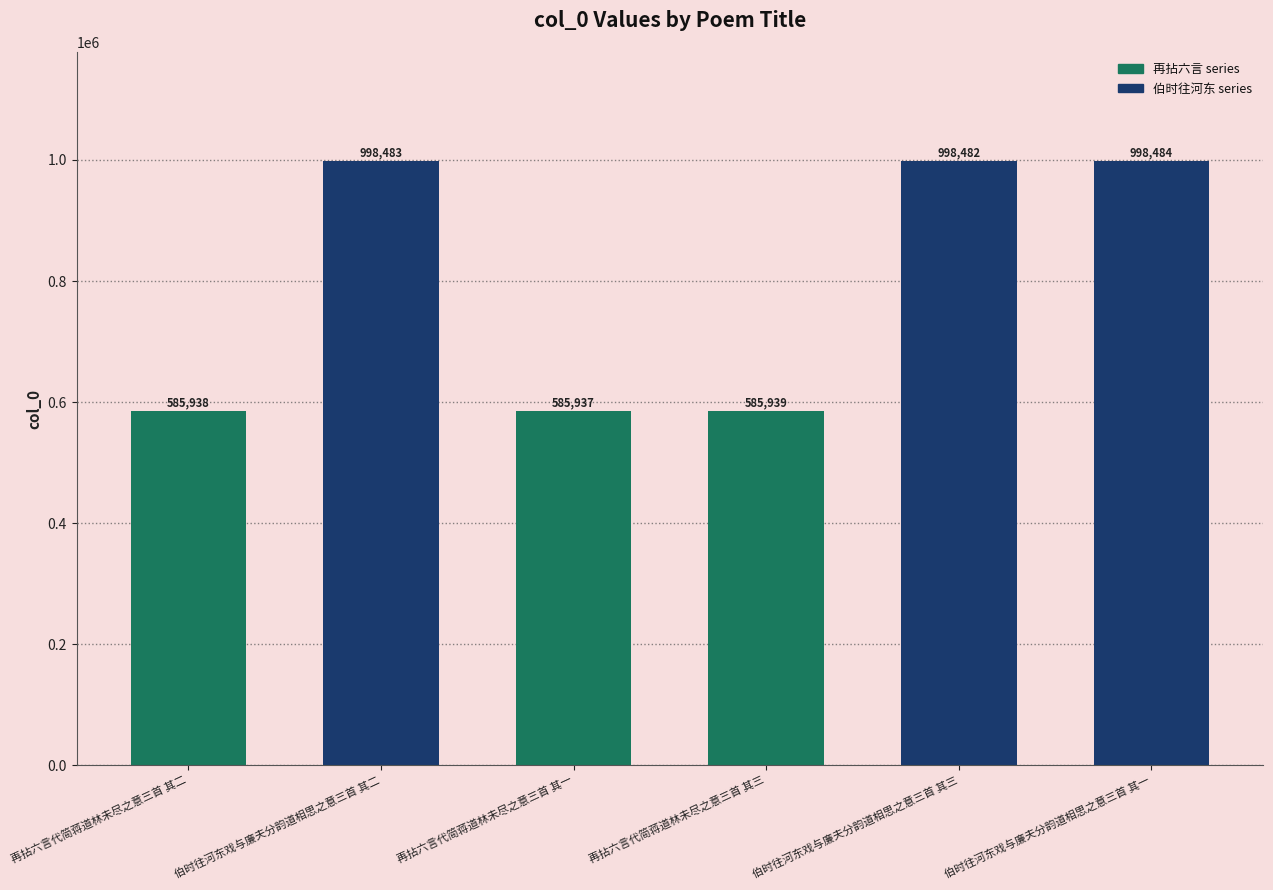

Between 再拈六言代简蒋道林未尽之意三首 其三 and 伯时往河东戏与廉夫分韵道相思之意三首 其三, which is larger?

伯时往河东戏与廉夫分韵道相思之意三首 其三